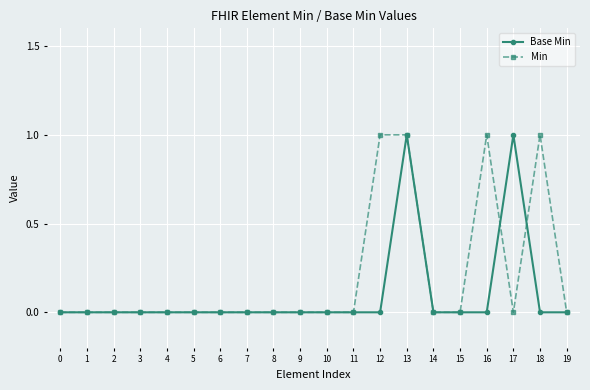

Which series has the largest total across all categories?

Min